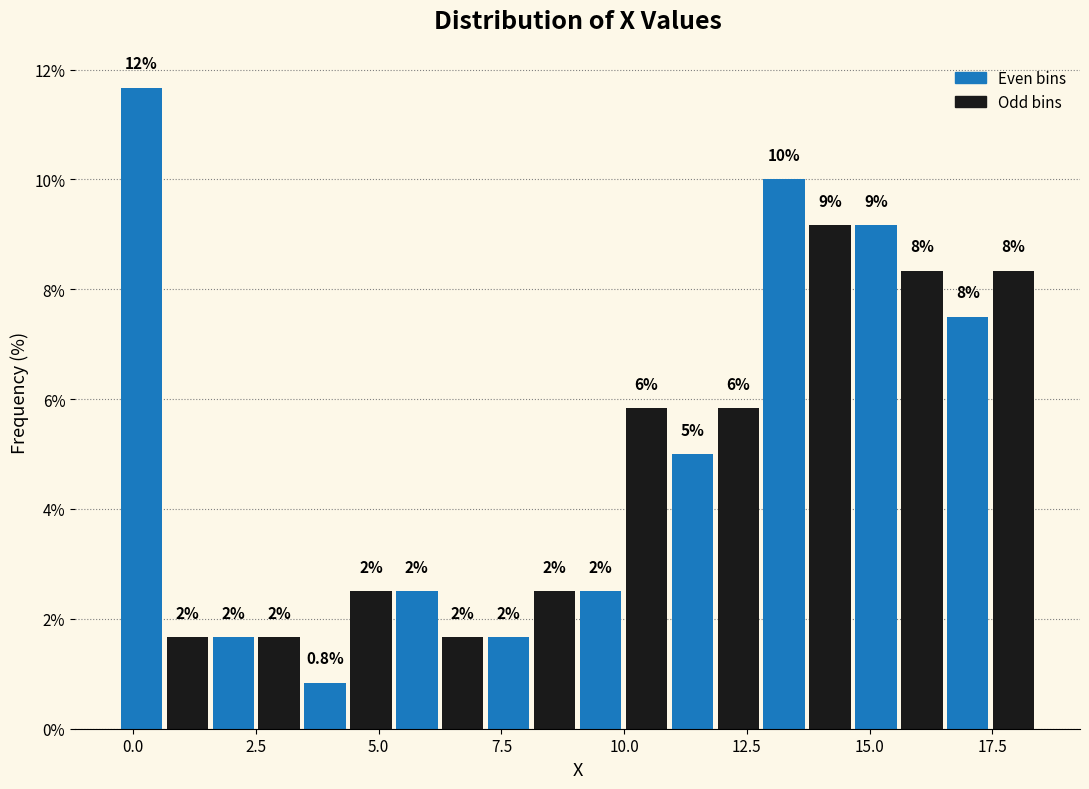

Read against the x-axis, roughly where is the centre of the tallest bar?

0.0